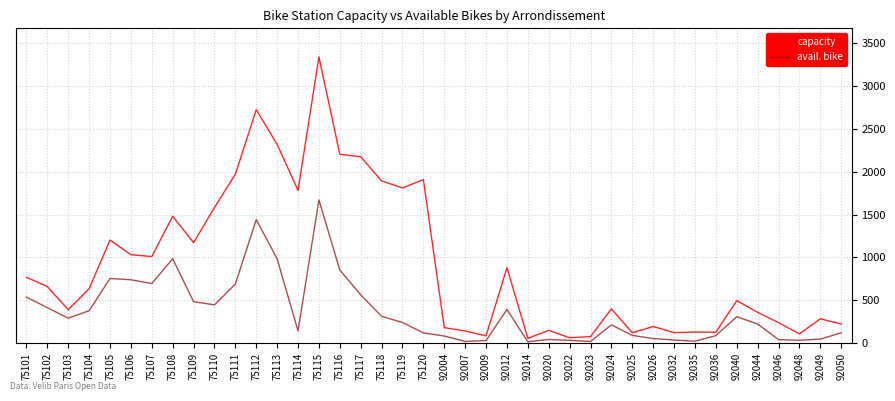

At how many categories does at least one series exceed 612?

20